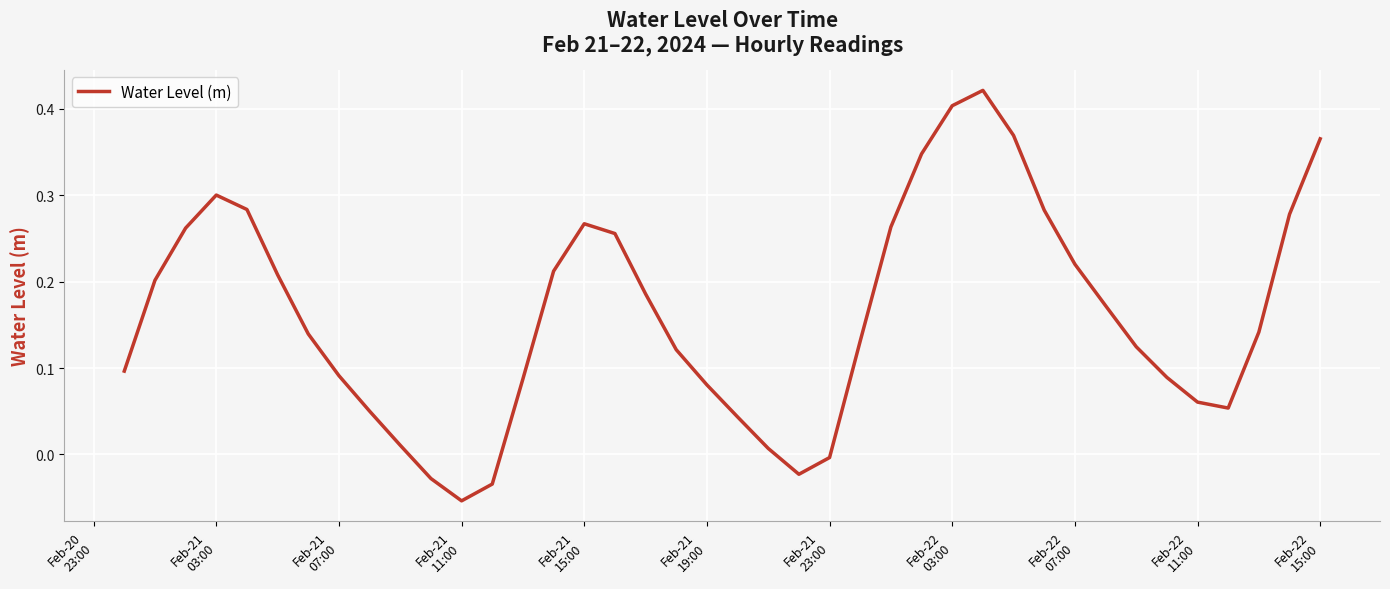

What is the difference between the maximum and minimum values?

0.5